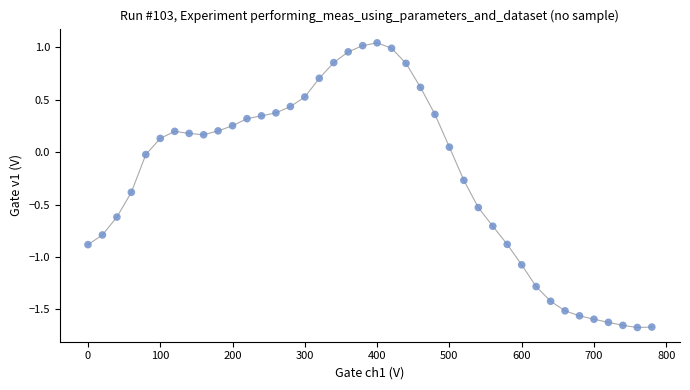

What is the range of Y values (max minus min)?

2.7